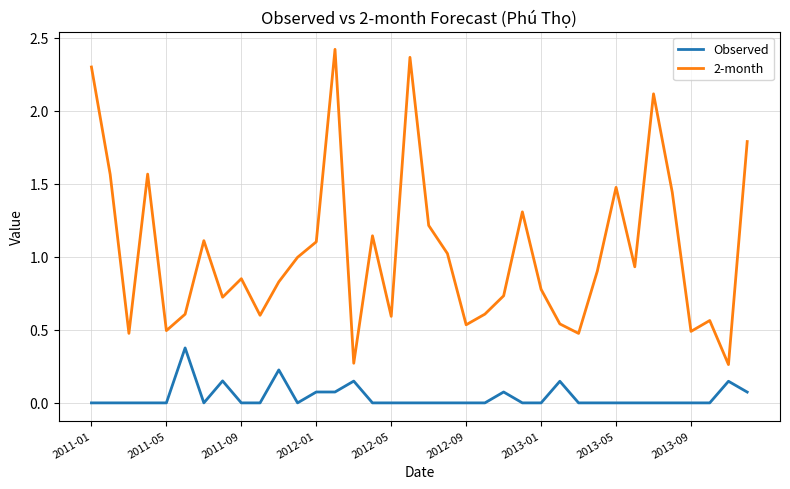

True or false: 2-month and Observed intersect in this chart.

False